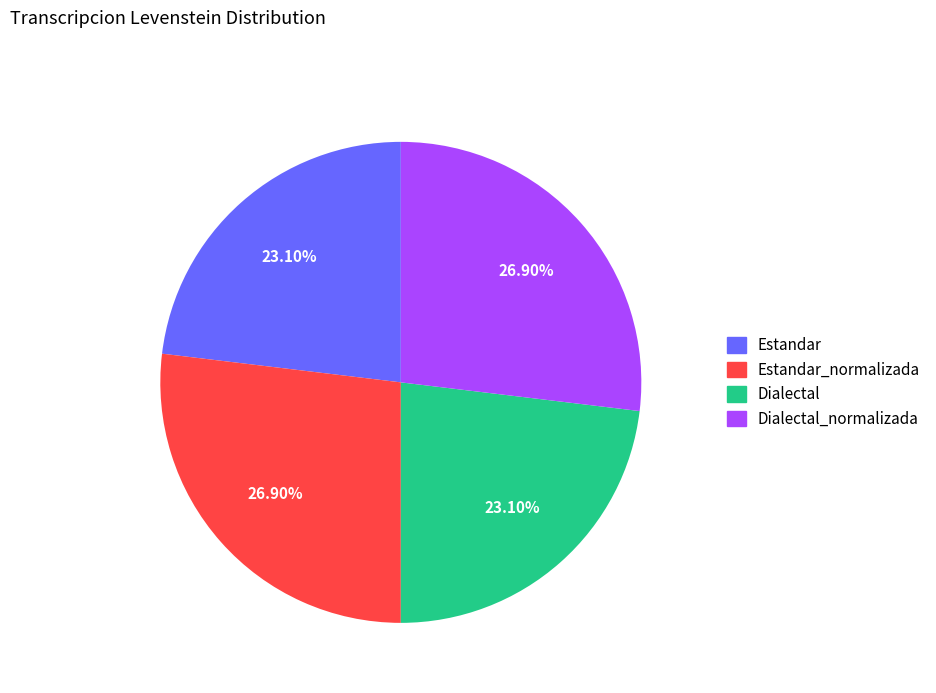

How many segments does this pie chart have?

4